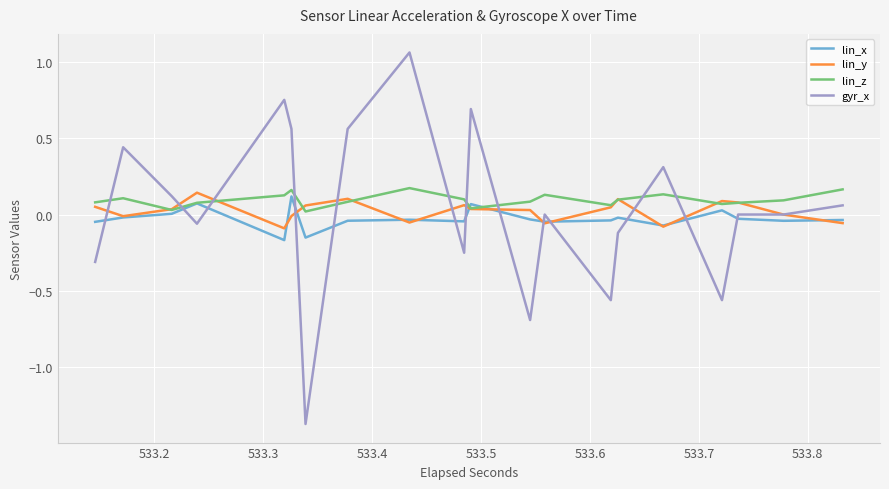

How many times do gyr_x and lin_z cross each other?

10